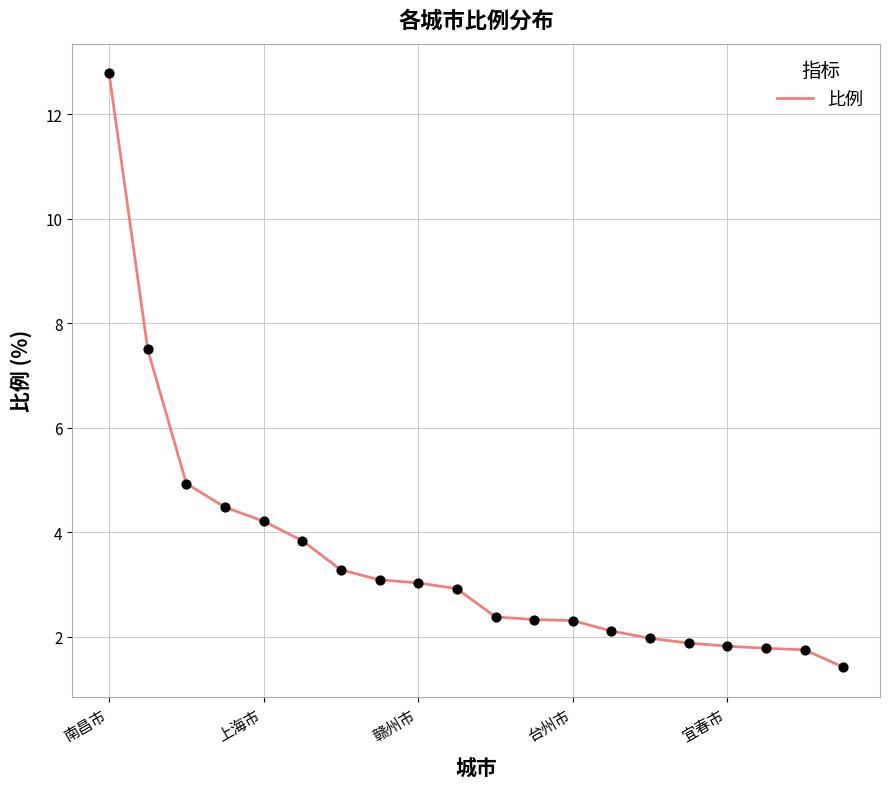

What is the smallest value displayed?

1.4